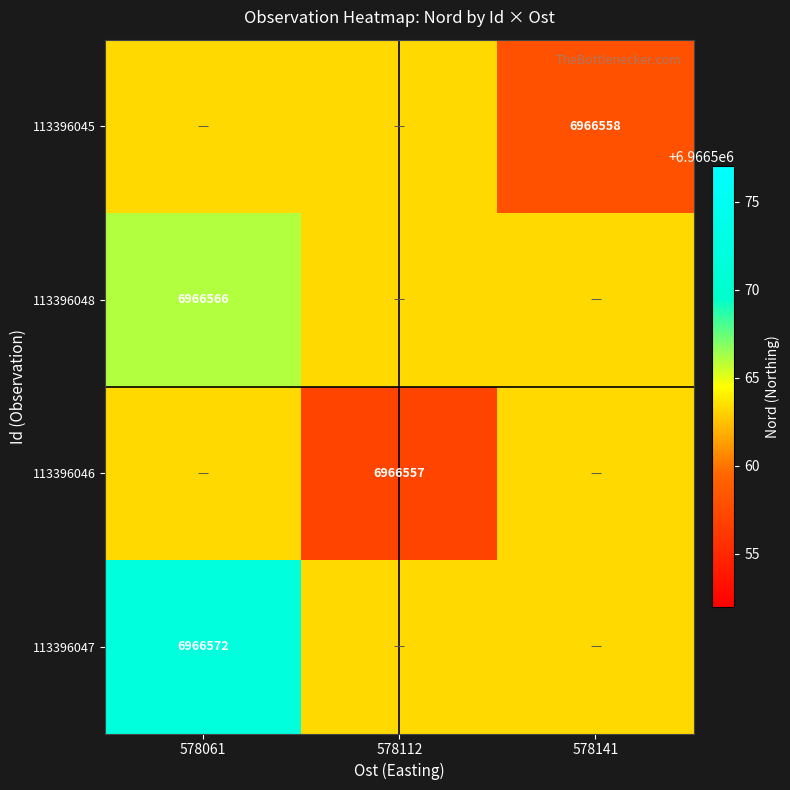

Is the value of 113396045 at 578141 greater than the value of 113396047 at 578061?

No